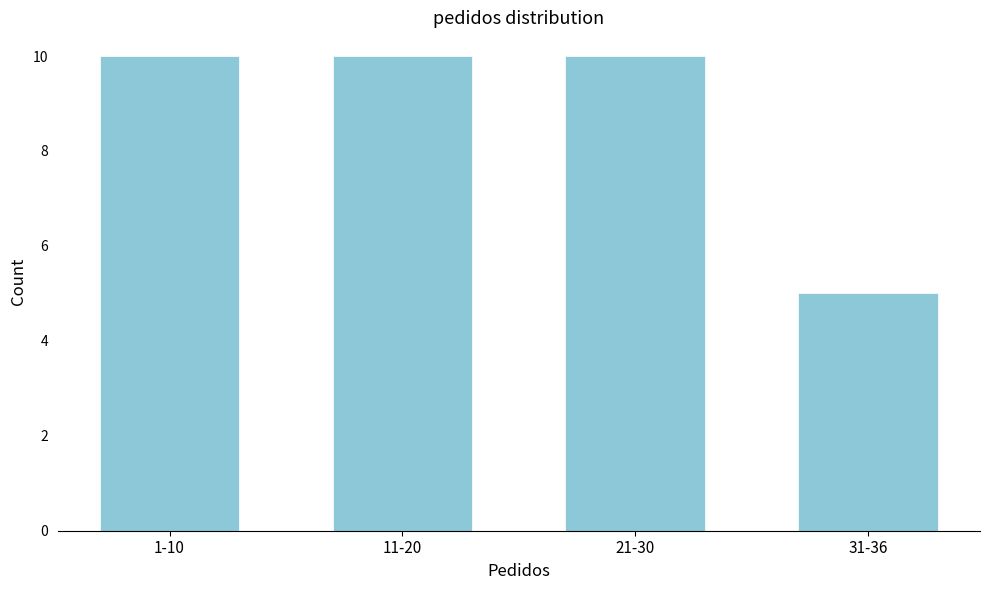

Reading left to right, list all the values displayed in this chart.

10	10	10	5